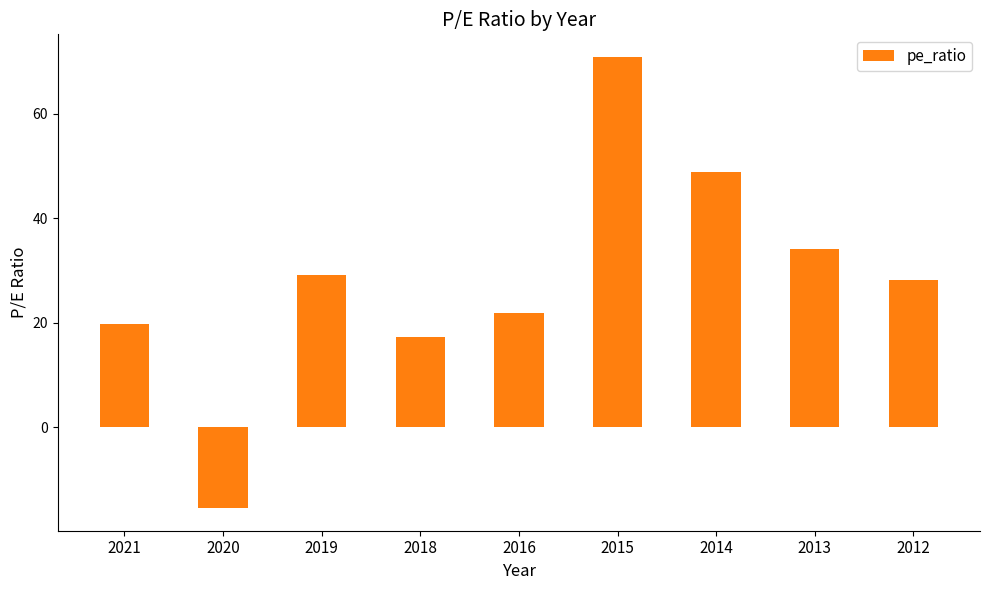

Between 2019 and 2014, which is larger?

2014